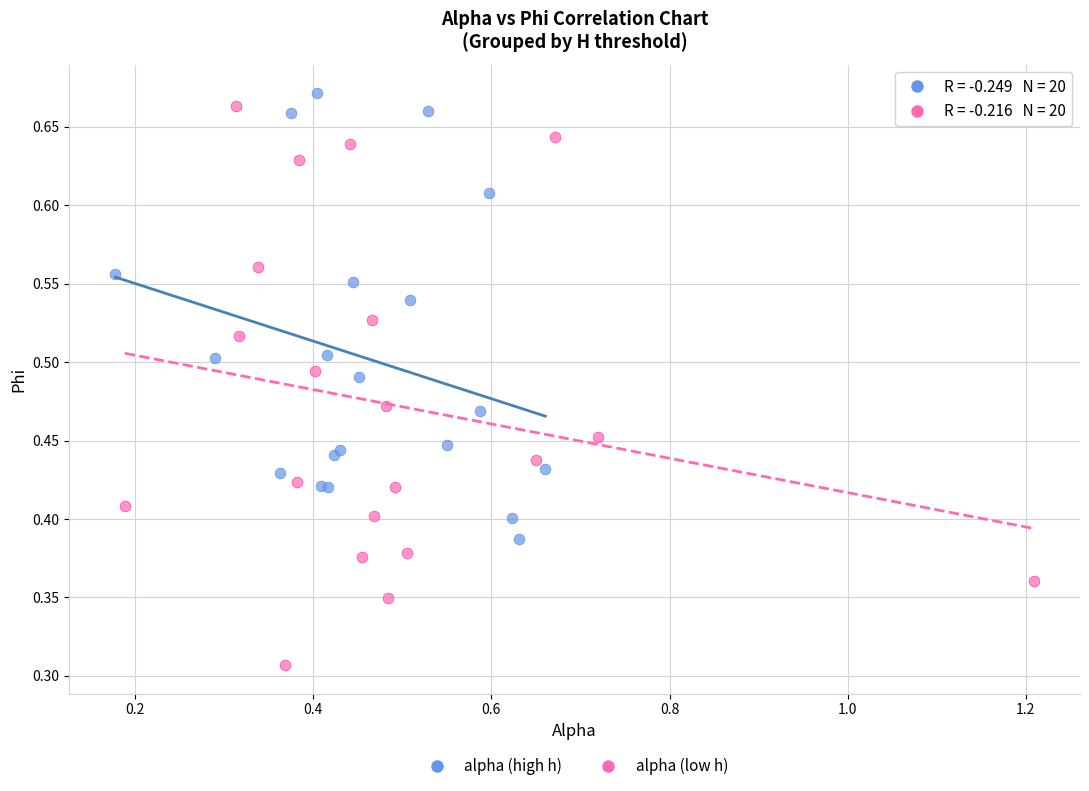

What are all the series names shown in the legend?

alpha (high h), alpha (low h)